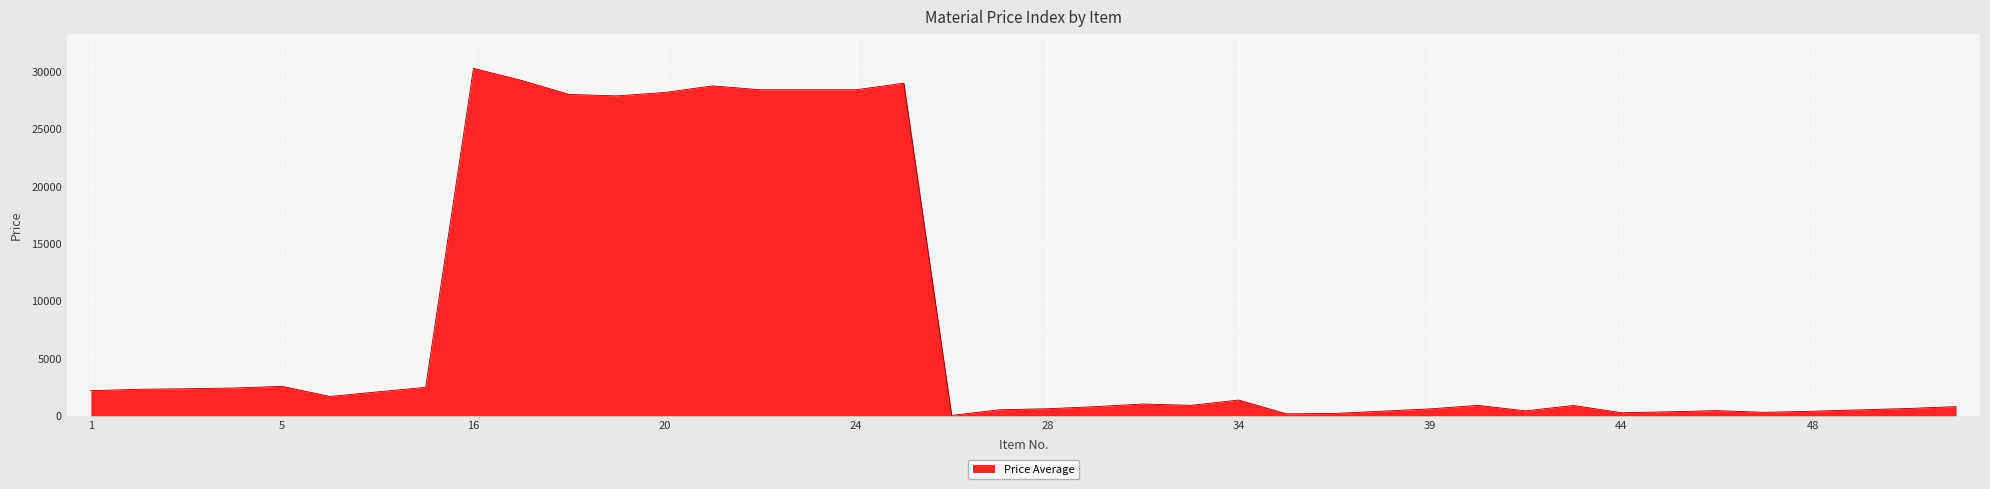

What is the average value?

7924.2